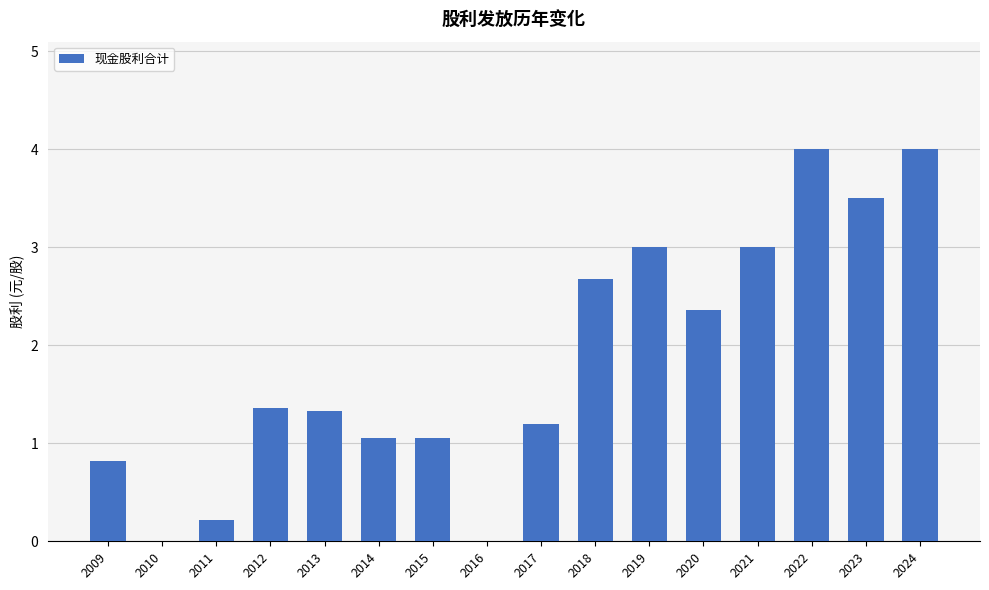

What is the sum of the values at 2019 and 2021?

6.0